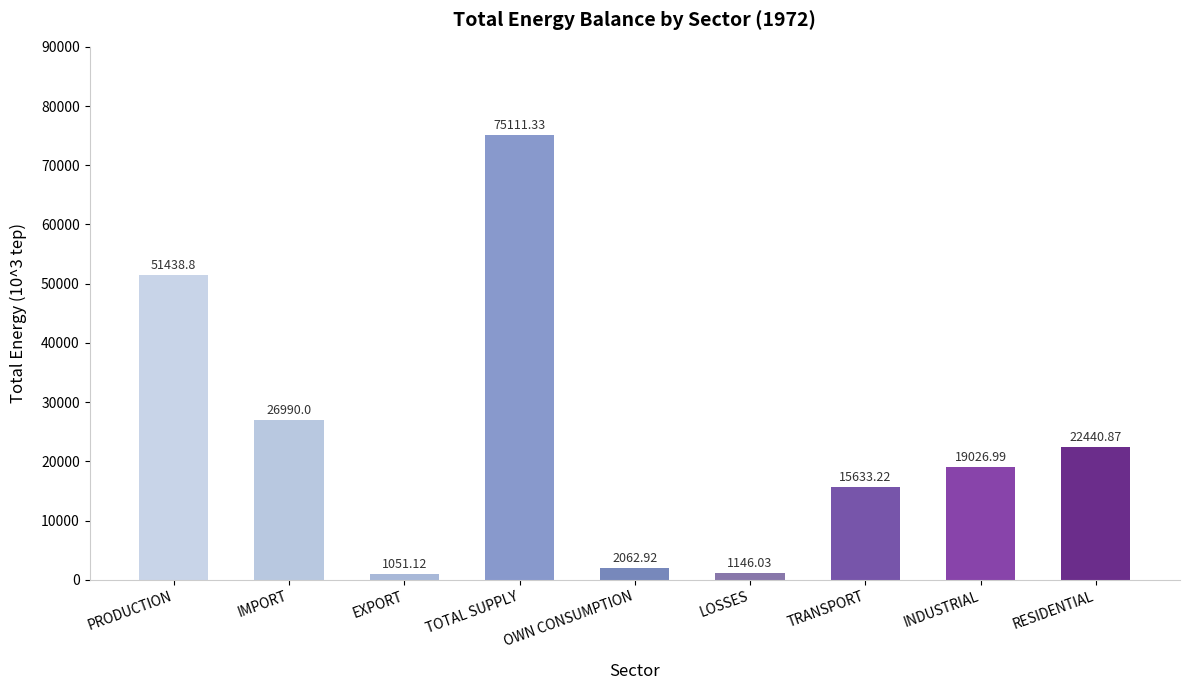

Where is the data nearest to the value 38081?

IMPORT